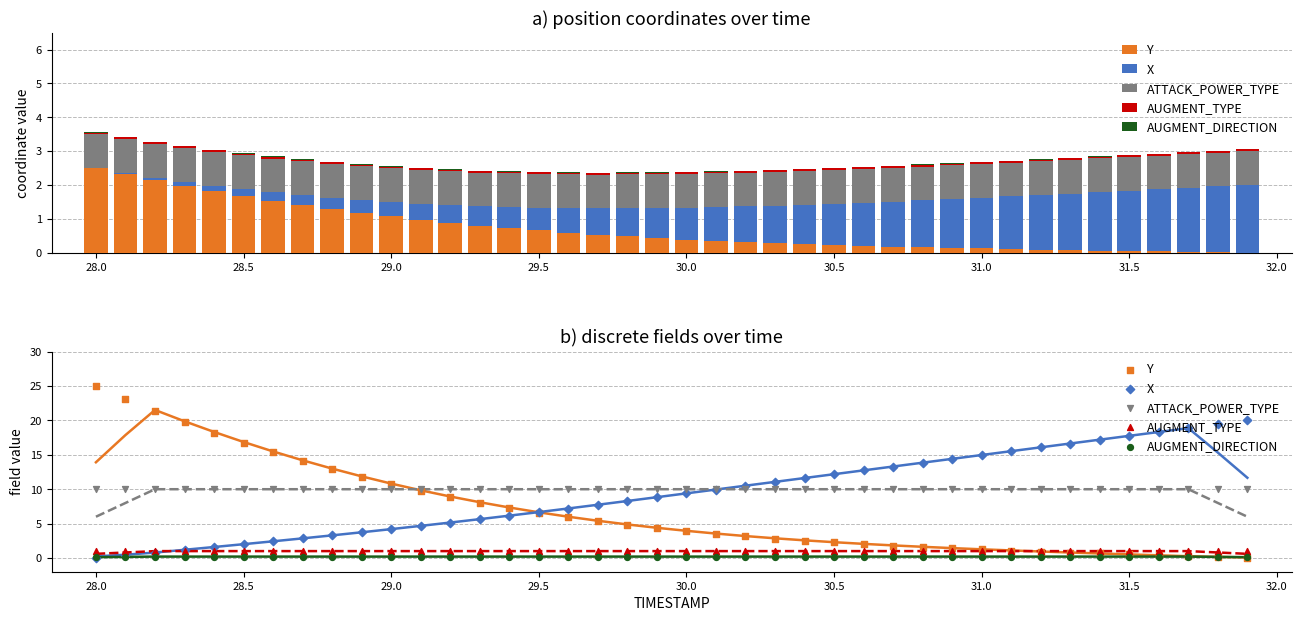

Which series reaches the minimum Y coordinate?

Y